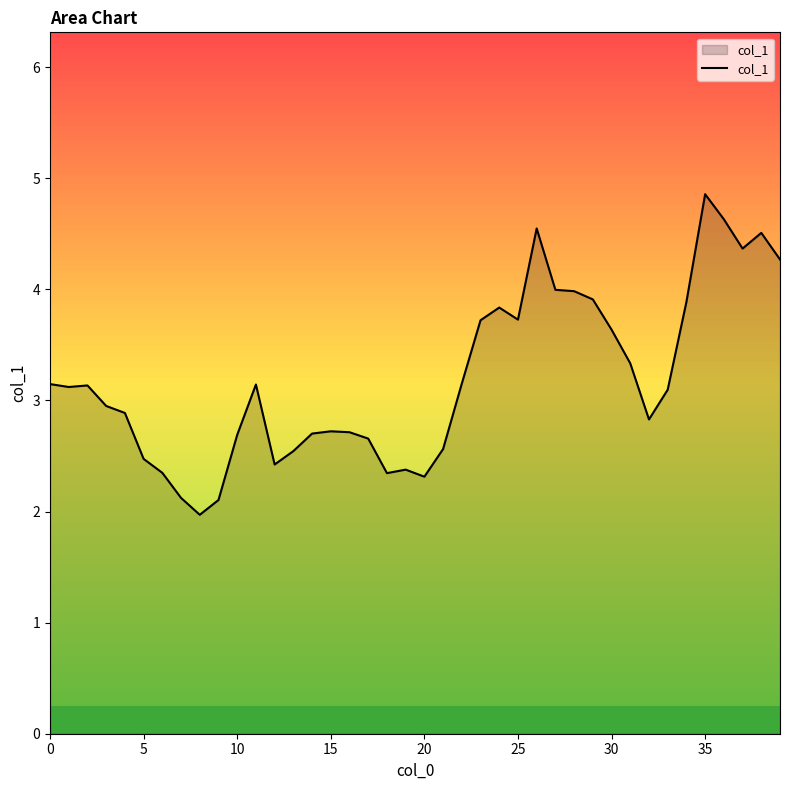

What is the minimum value shown in the chart?

2.0